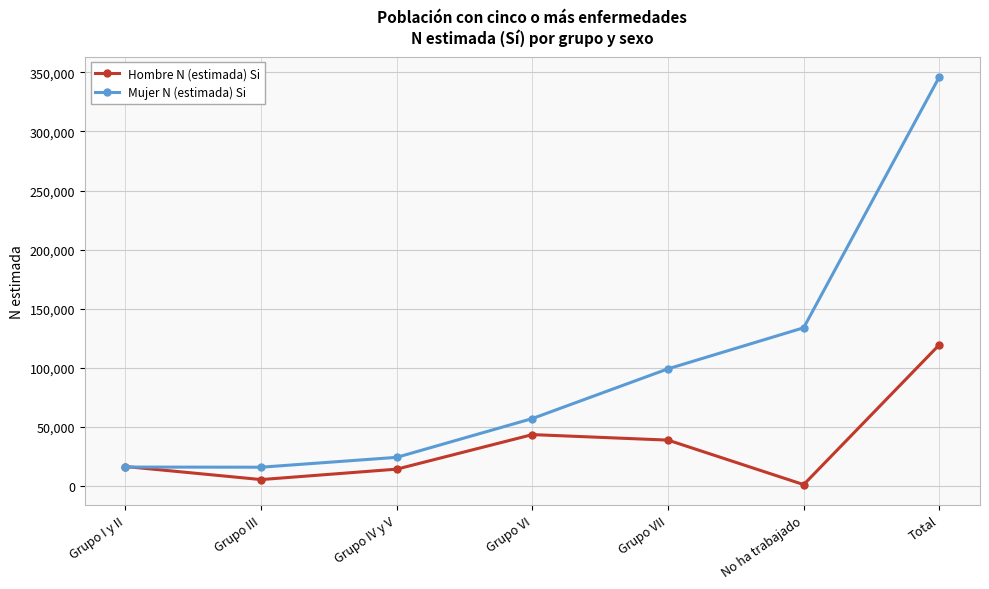

Which series has the largest range (max minus min)?

Mujer N (estimada) Si